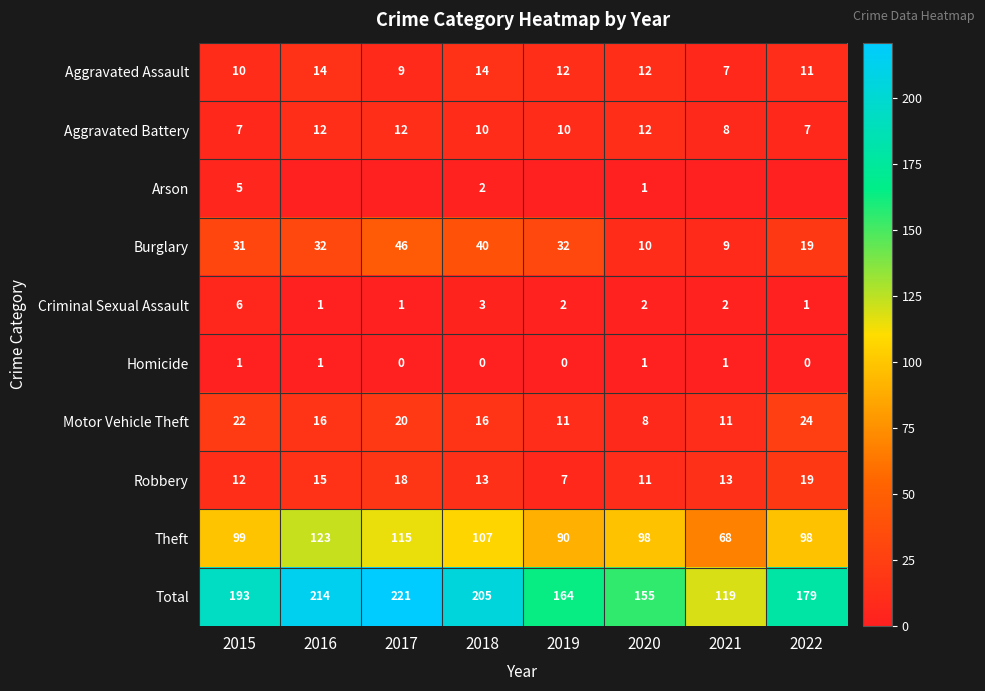

What is the sum of the Robbery values at 2021 and 2022?

32